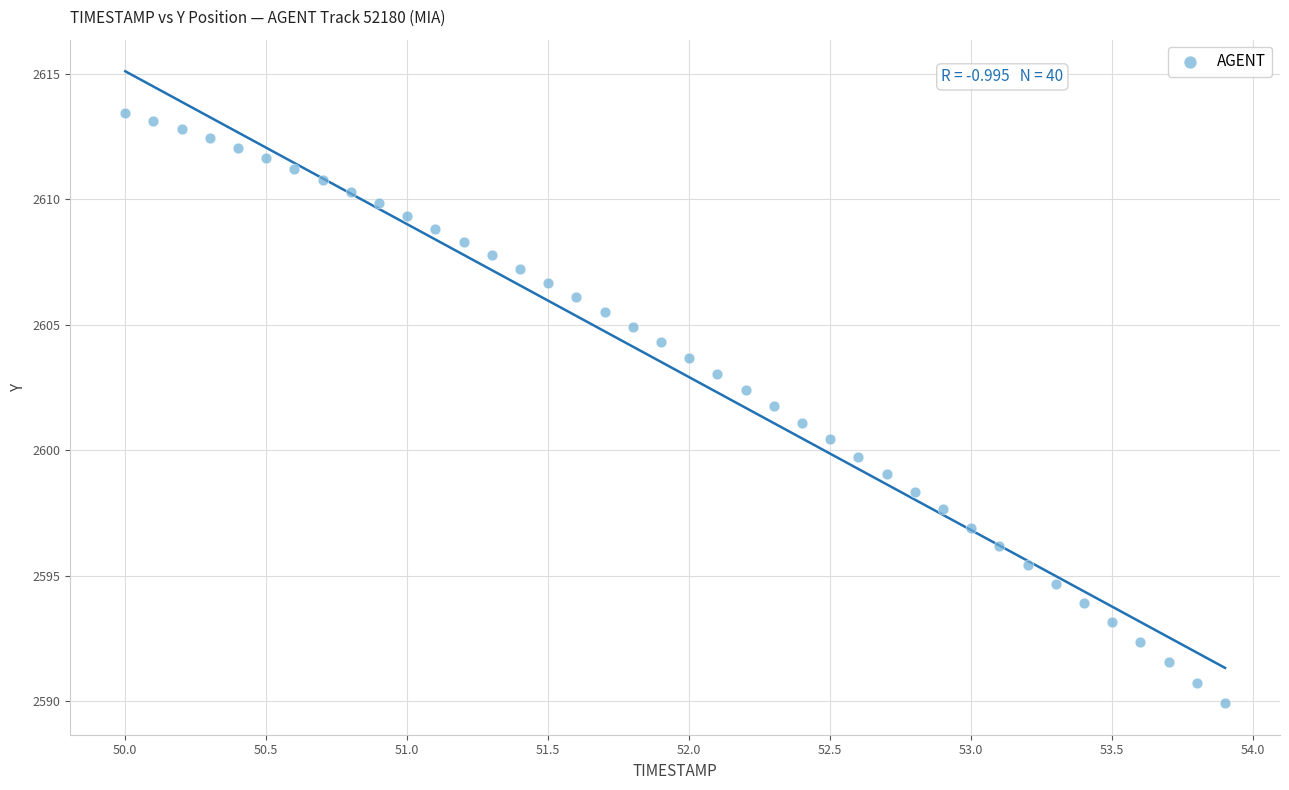

What is the range of X values (max minus min)?

3.9